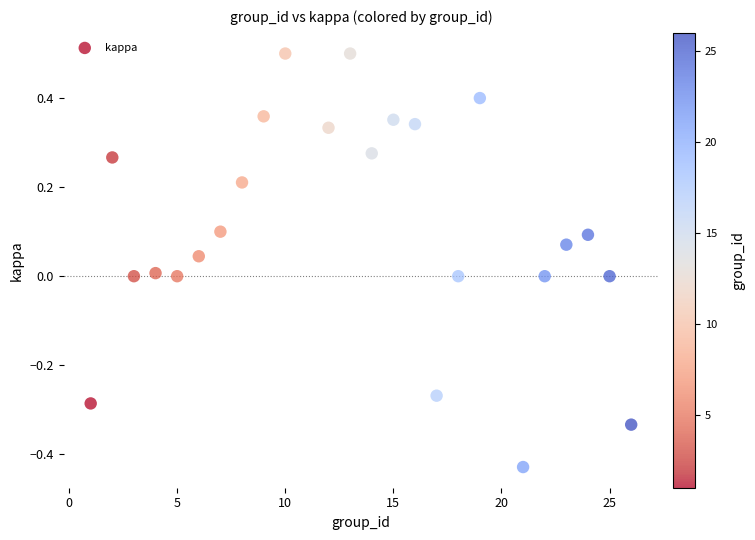

What is the range of Y values (max minus min)?

0.9